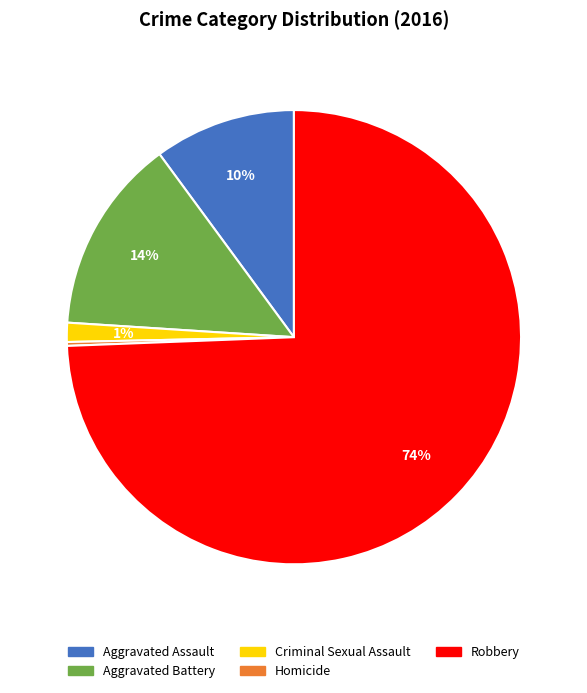

Do Aggravated Battery and Robbery together represent more than half of the pie?

Yes